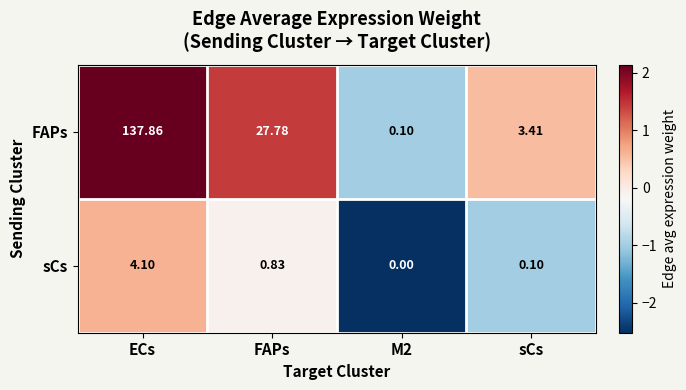

Where is sCs nearest to the value 2?

FAPs